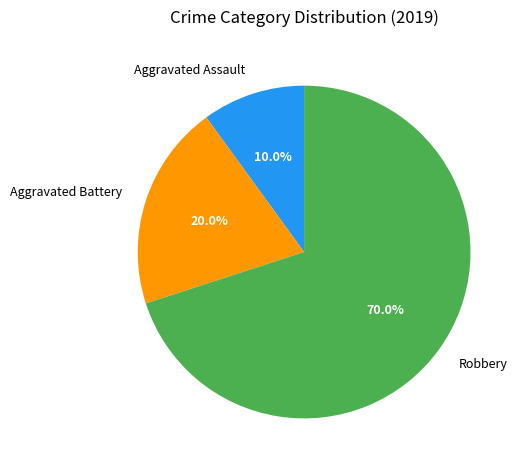

Which slice represents more than half of the pie?

Robbery